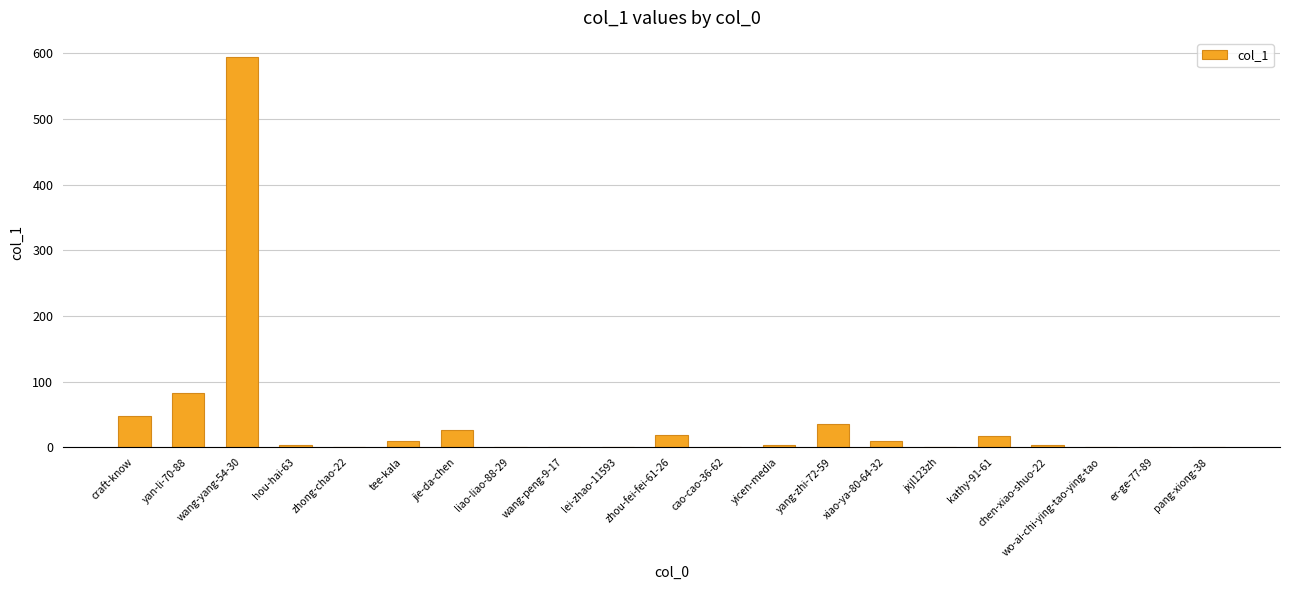

What is the greatest value displayed?

594